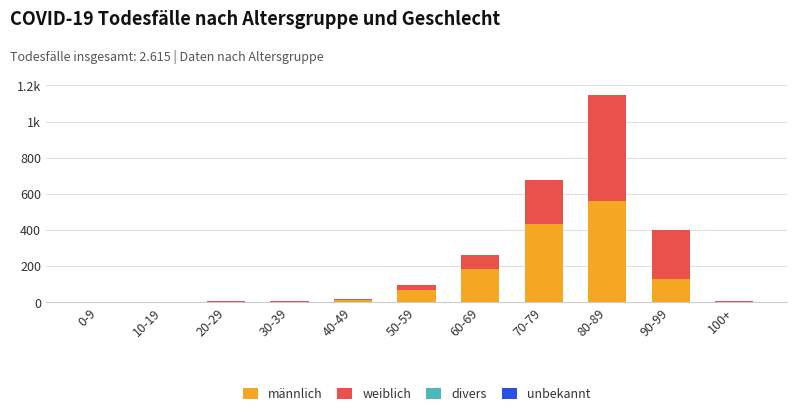

Are the bars grouped side by side (vs. stacked)?

No